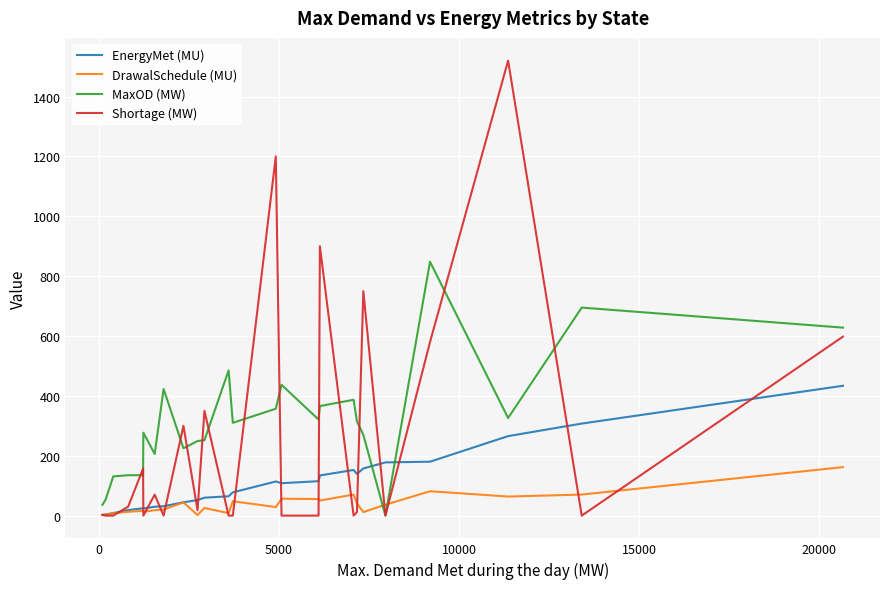

How many values in the Shortage (MW) series are below 12?

12